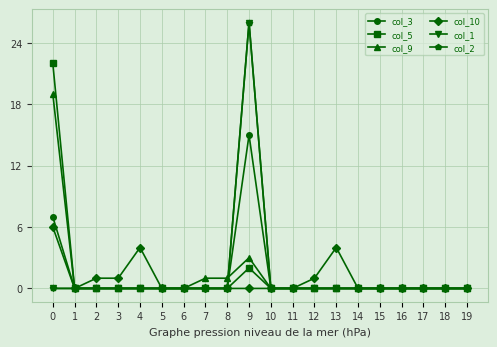

What is the sum of all col_9 values?

24